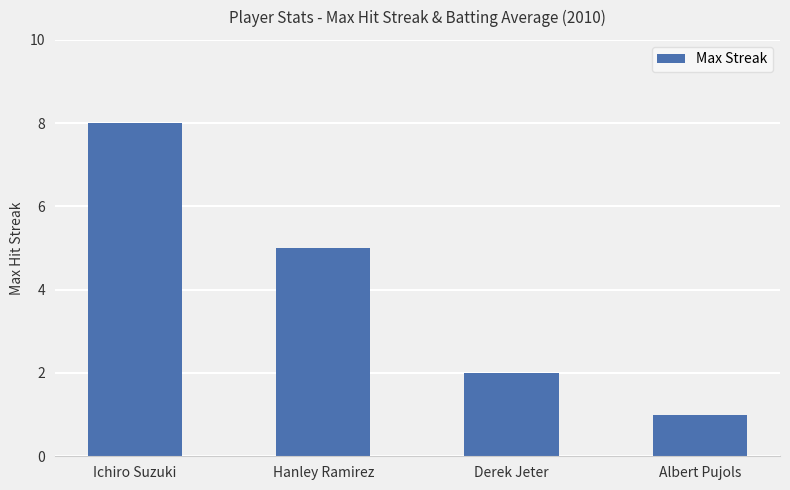

Reading left to right, list all the values displayed in this chart.

8	5	2	1